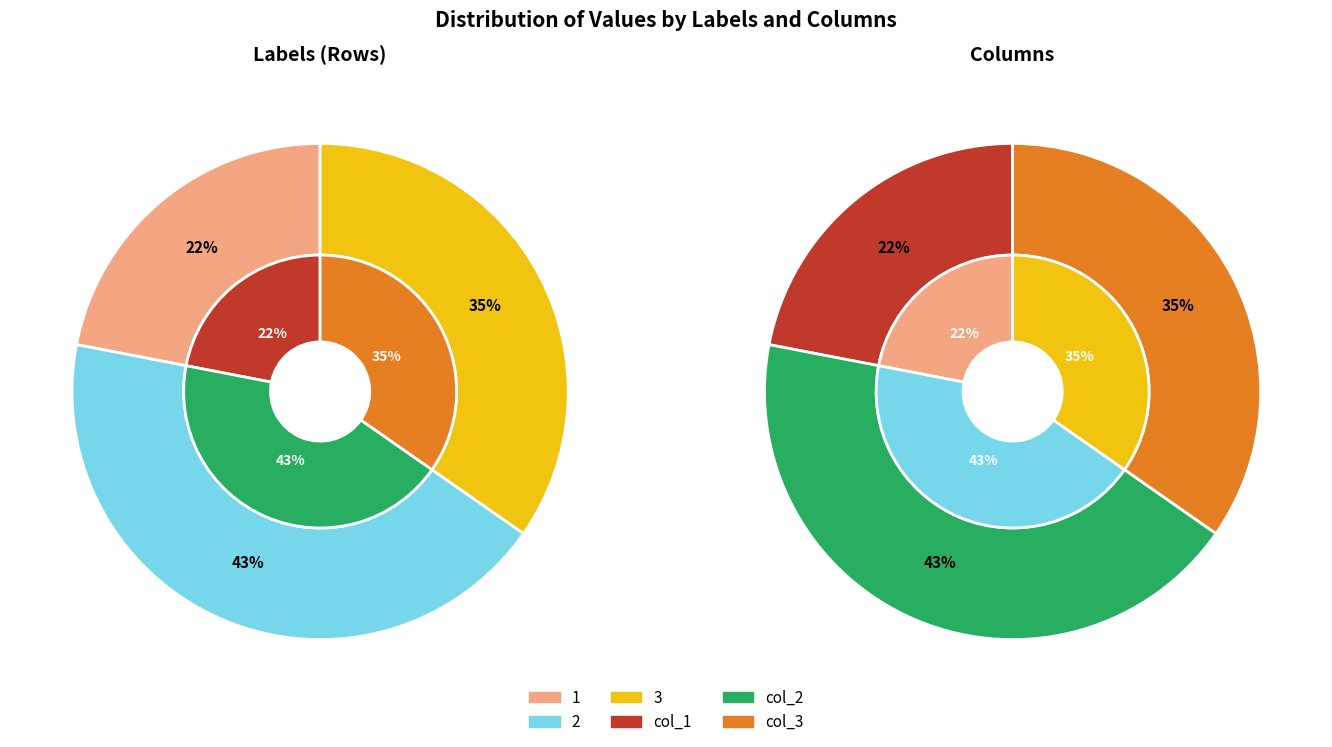

Is 2 the majority of the pie?

No